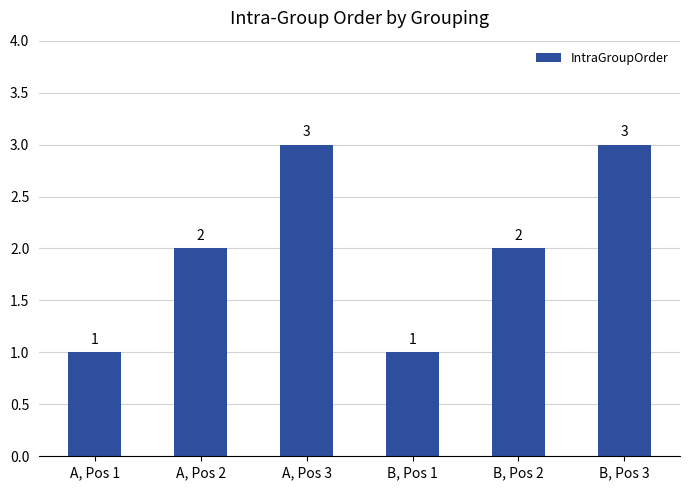

What is the ratio of the value at A, Pos 1 to the value at B, Pos 2?

0.5